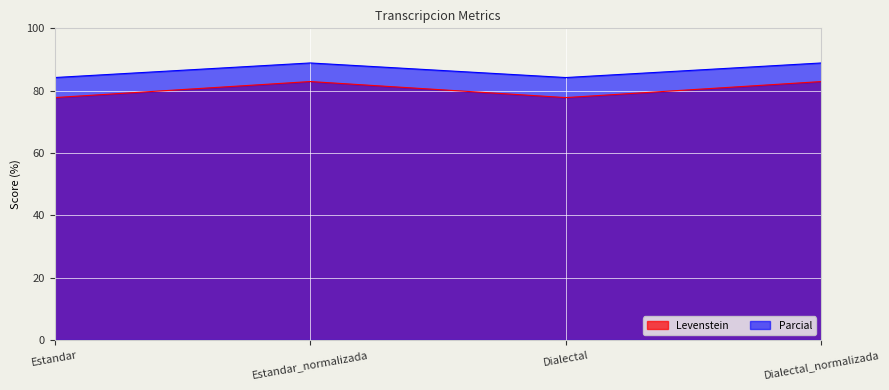

At which label does Parcial reach its minimum?

Estandar